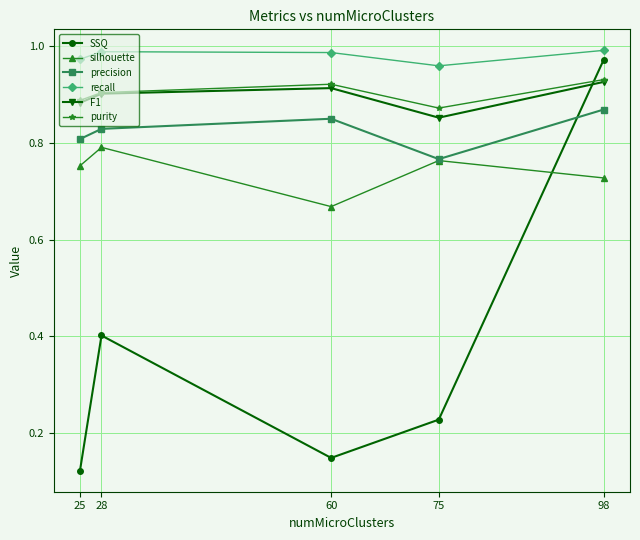

At which label does F1 reach its minimum?

75